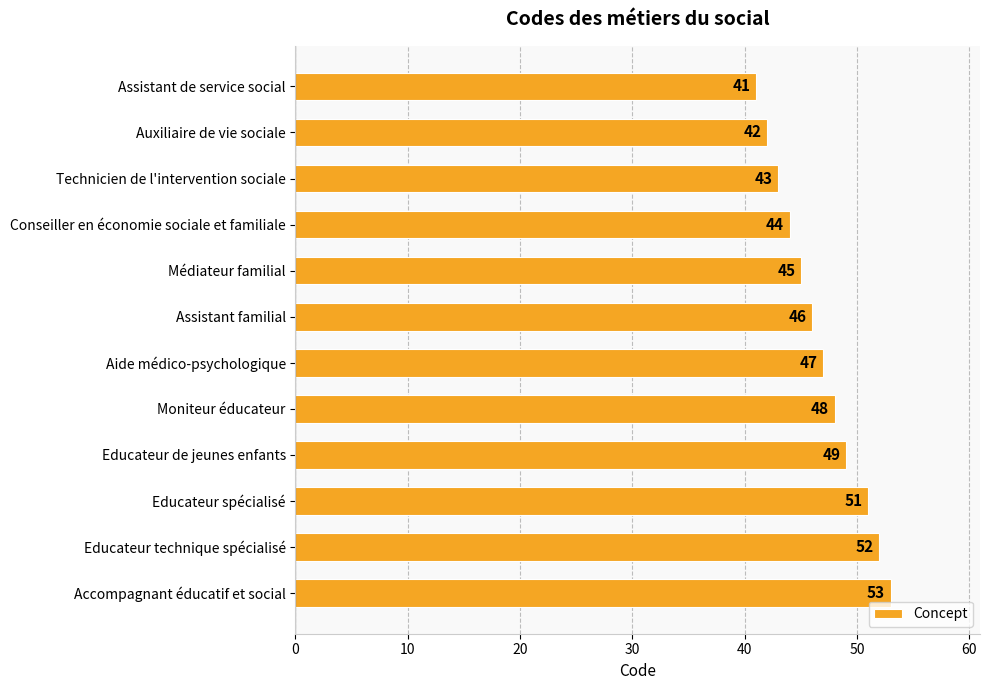

What is the difference between the values at Educateur de jeunes enfants and Assistant familial?

3